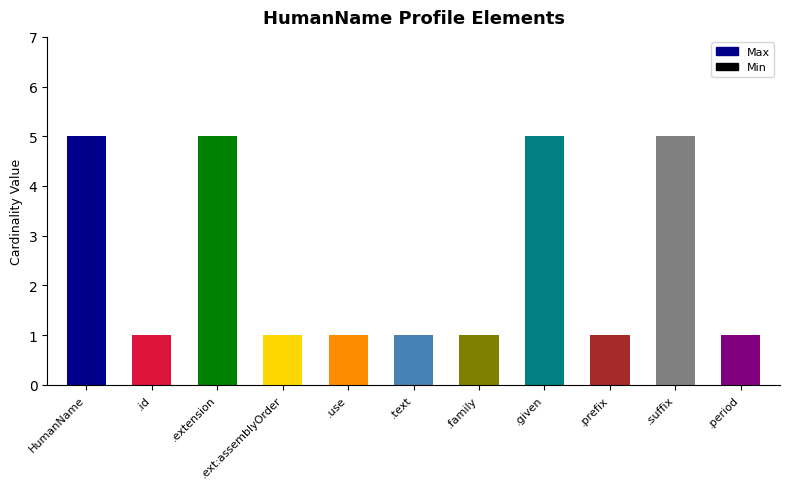

Approximately how many times larger is the value at .prefix compared to .ext:assemblyOrder?

1.0